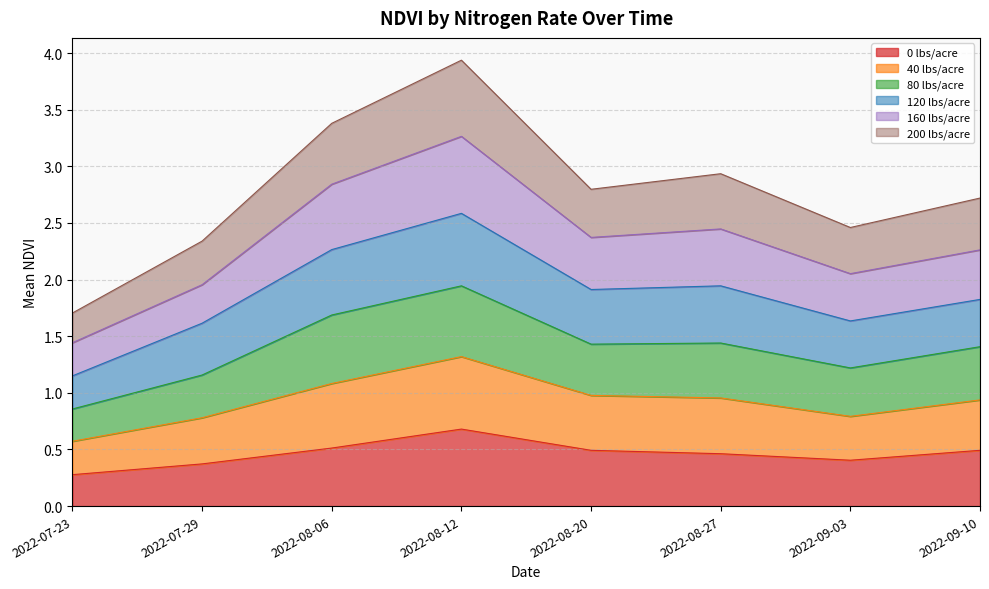

Does the chart display data point markers on the line(s)?

No